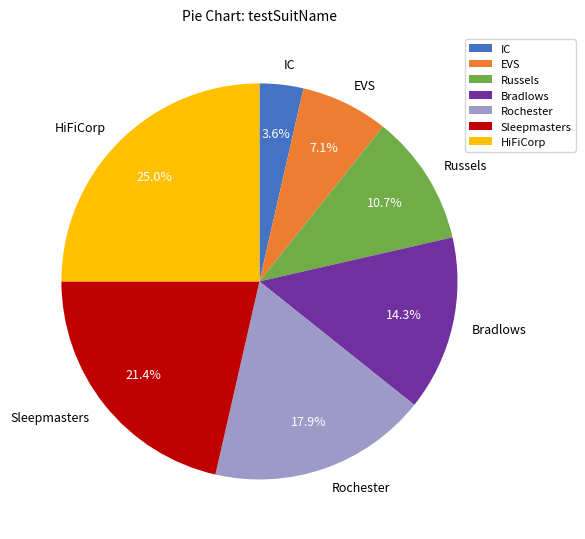

Rank the categories by value from highest to lowest.

HiFiCorp, Sleepmasters, Rochester, Bradlows, Russels, EVS, IC